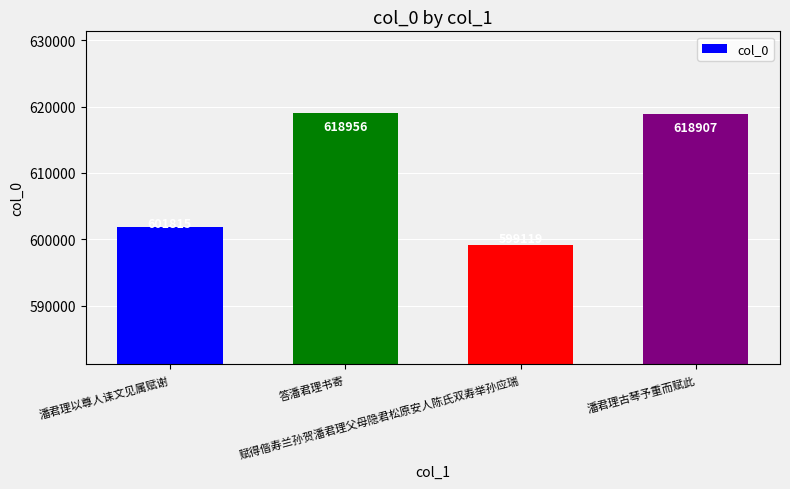

What is the value of the 3rd bar from the left?

599119